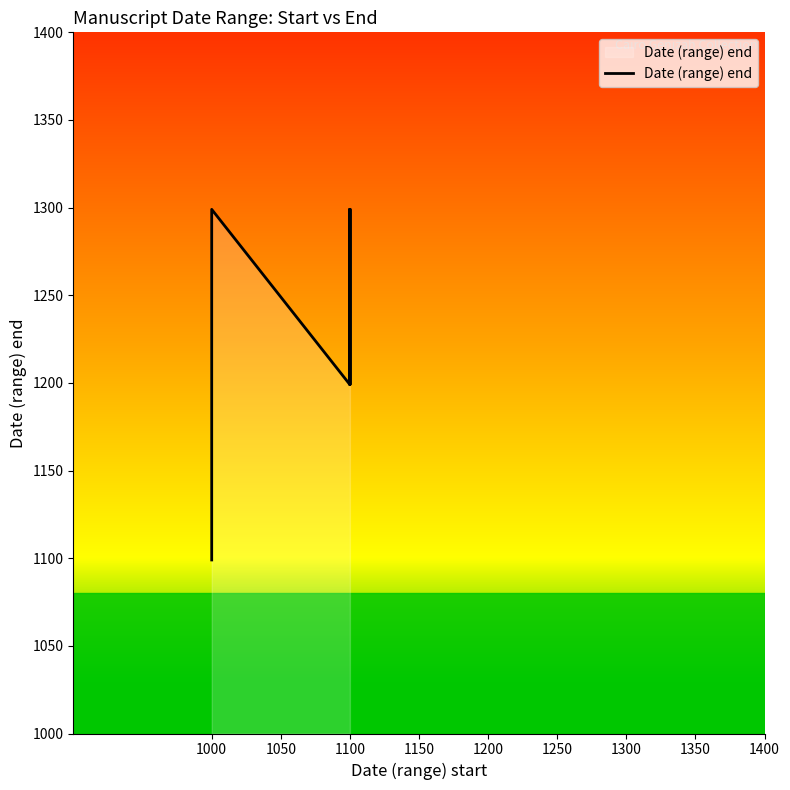

Reading left to right, what are all the values shown in this chart?

1099	1199	1199	1299	1199	1299	1299	1299	1299	1299	1299	1199	1299	1299	1299	1299	1299	1299	1299	1299	1299	1299	1299	1299	1299	1299	1299	1299